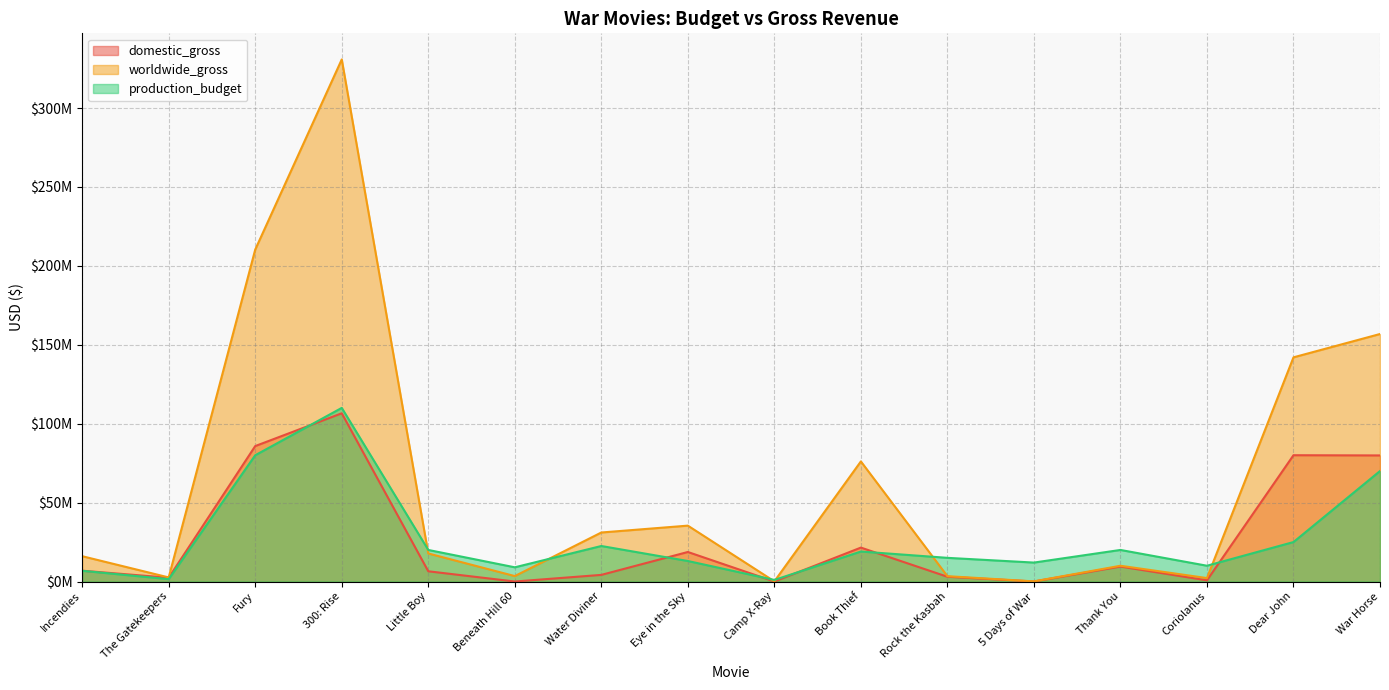

What is the sum of the production_budget values at Fury and Camp X-Ray?

81000000